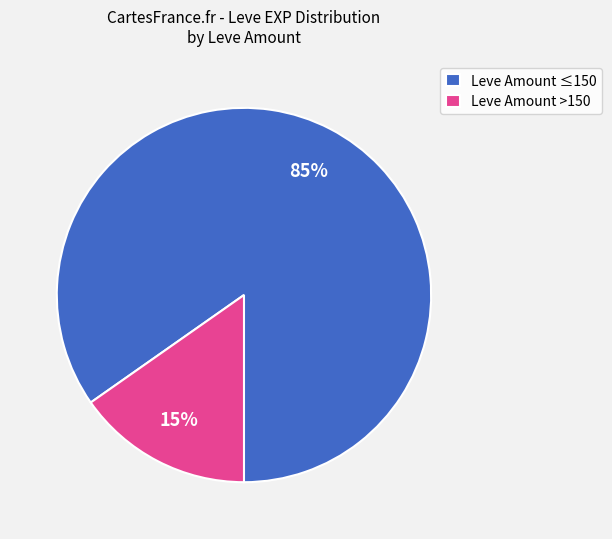

Rank the categories by value from highest to lowest.

Leve Amount ≤150, Leve Amount >150